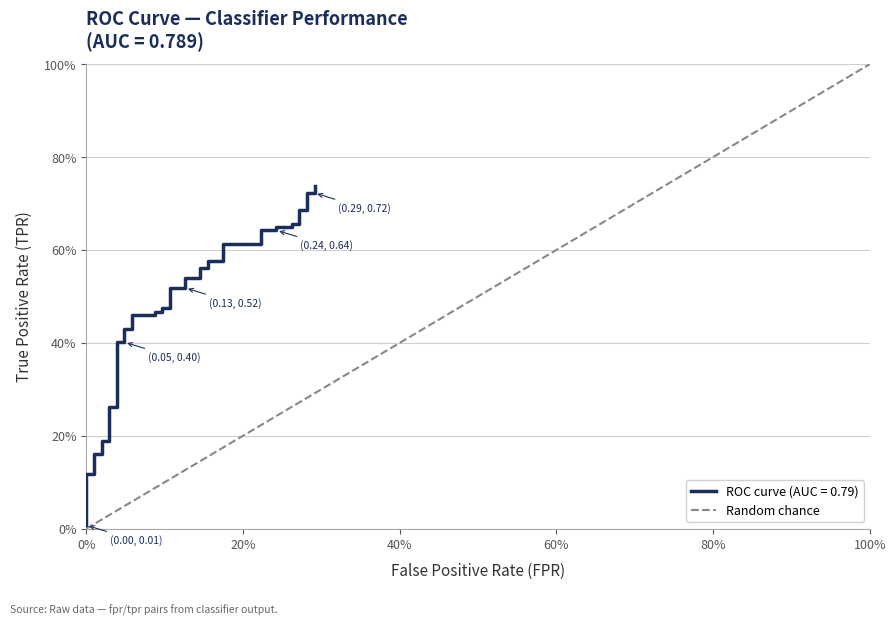

What is the label of the 2nd point from the left?

100%